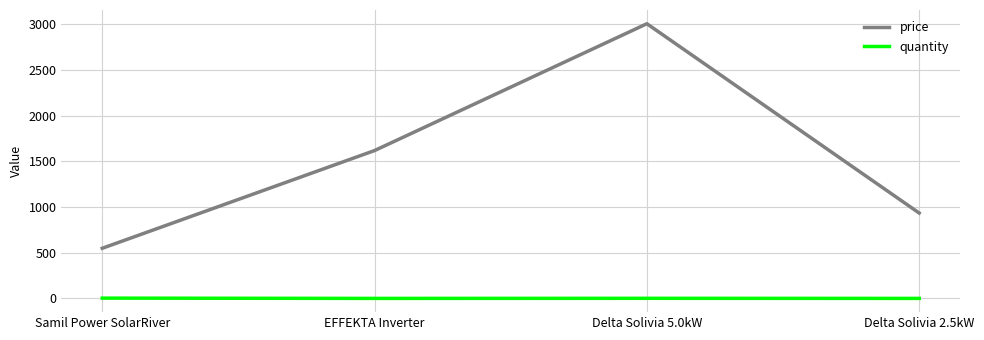

Which series has the largest total across all categories?

price